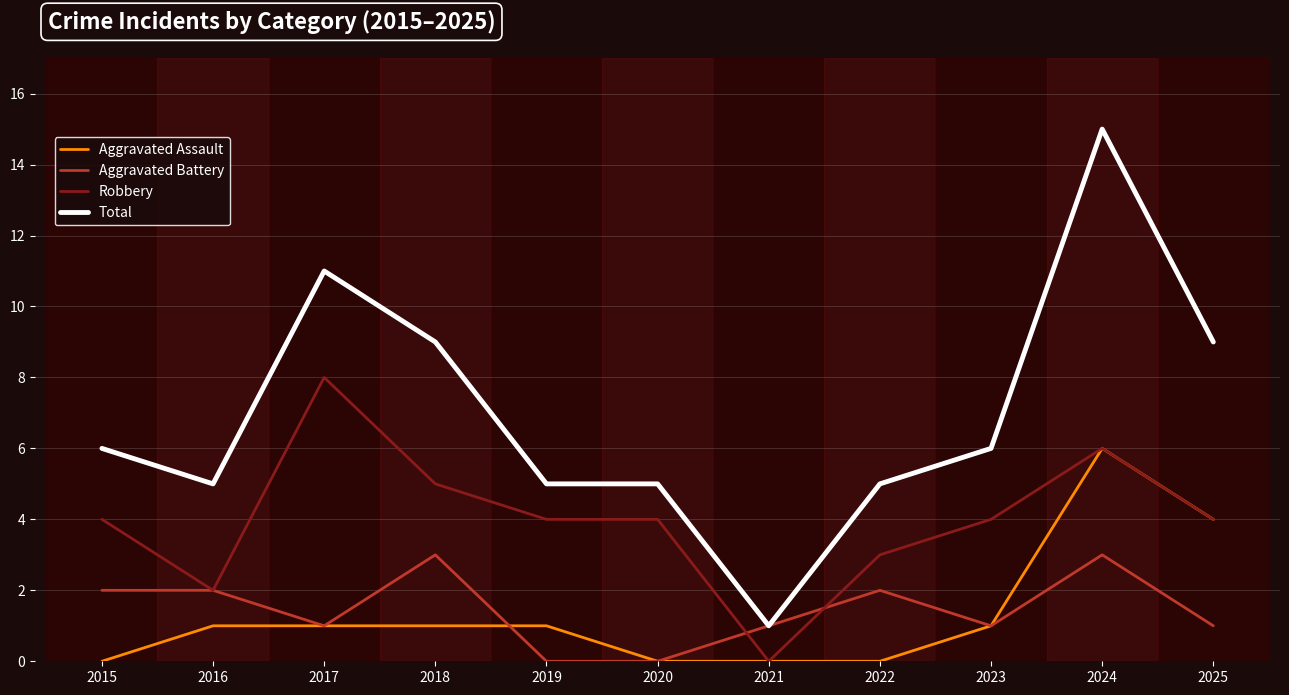

True or false: Robbery has a value of 8 at 2017.

True